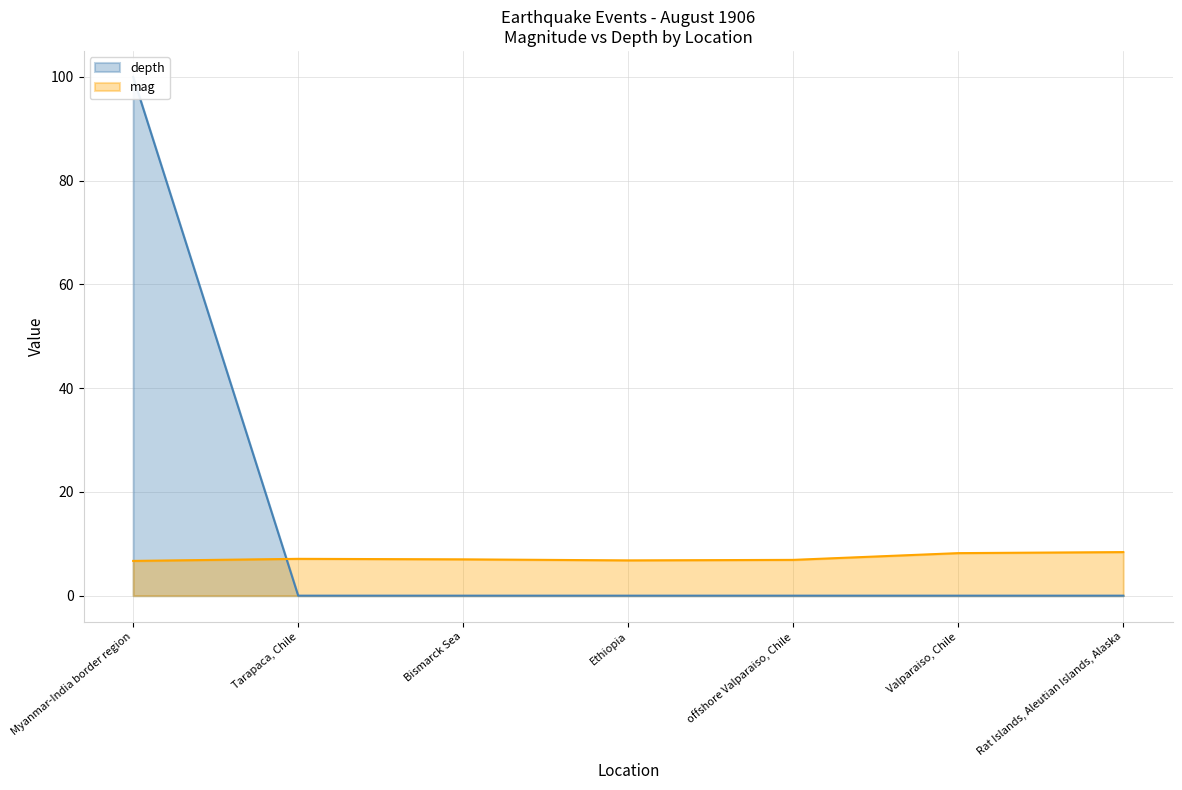

Does the chart have visible grid lines?

Yes